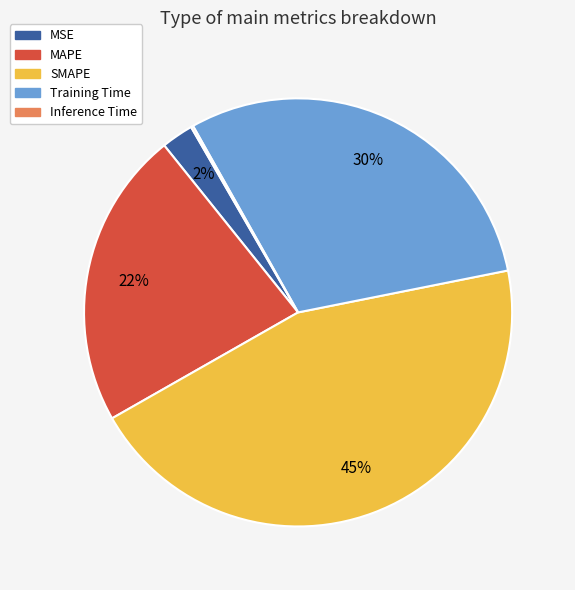

True or false: MAPE accounts for 8% of the total.

False